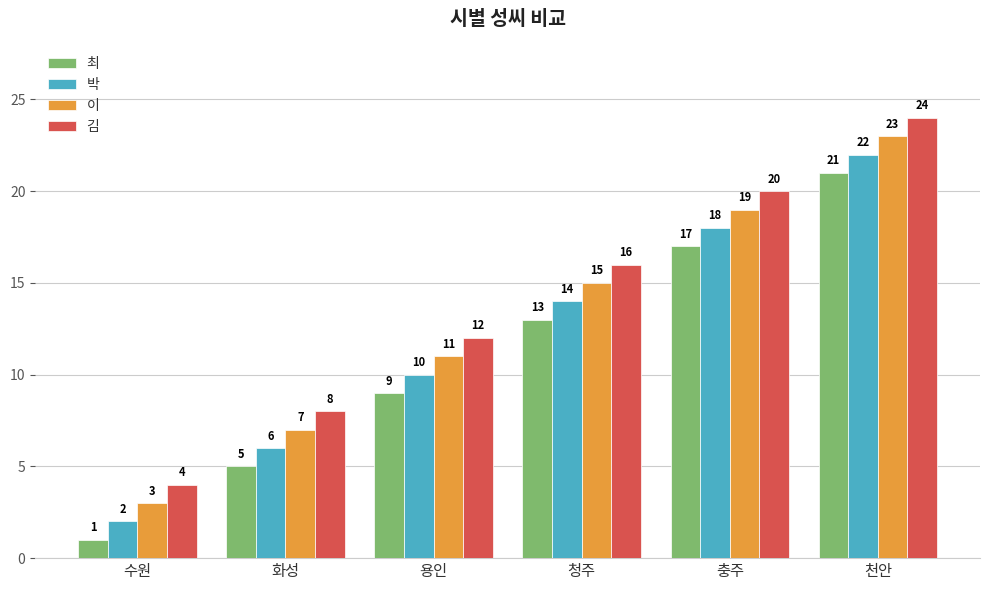

Reading right to left, what are all the values shown in this chart?

최: 21	17	13	9	5	1
박: 22	18	14	10	6	2
이: 23	19	15	11	7	3
김: 24	20	16	12	8	4